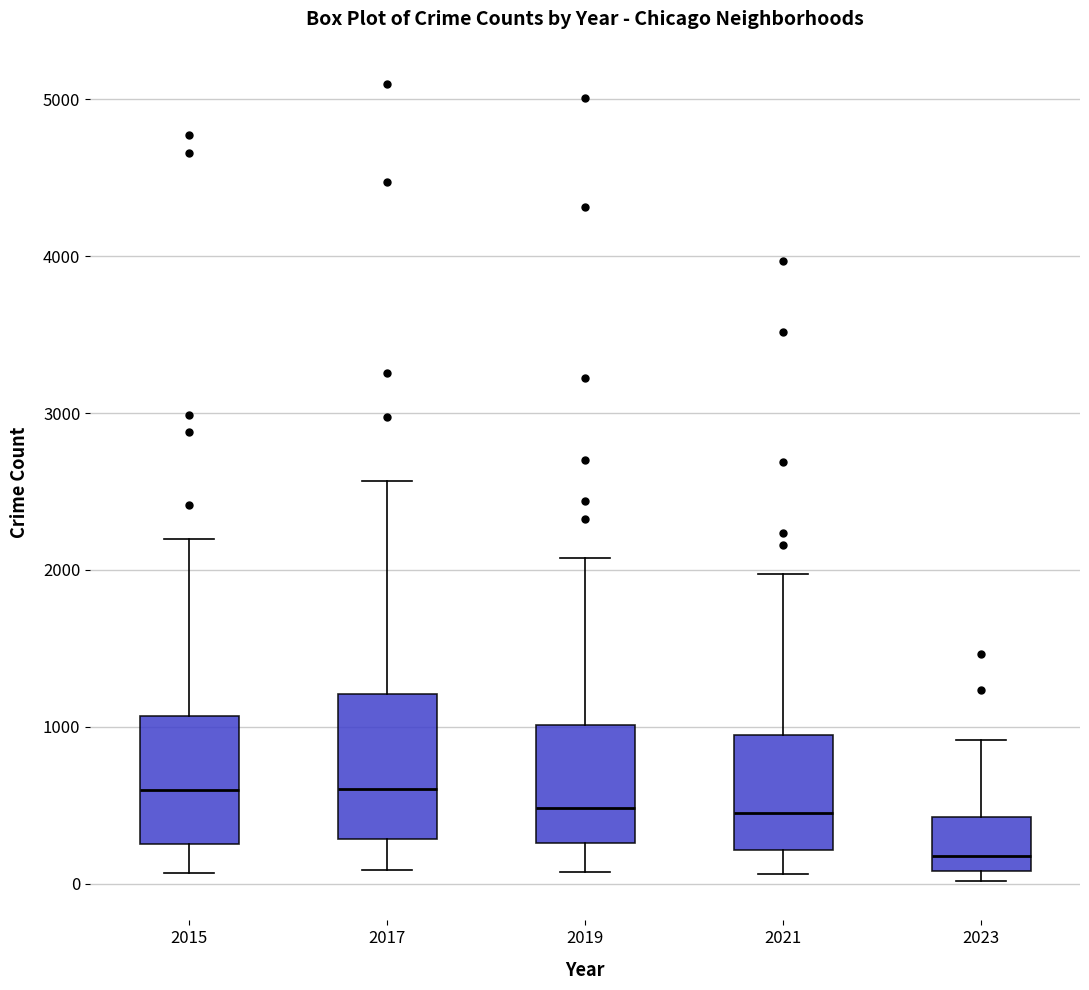

Reading left to right, read every box against the y-axis: the position of its median line, the range the box covers, and the ends of its whiskers. The values are not printed on the chart, so give them approximately, as read against the axis.

2015: median 600, box 300 to 1100, whiskers 100 to 2200
2017: median 600, box 300 to 1200, whiskers 100 to 2600
2019: median 500, box 300 to 1000, whiskers 100 to 2100
2021: median 500, box 200 to 1000, whiskers 100 to 2000
2023: median 200, box 100 to 400, whiskers 0 to 900